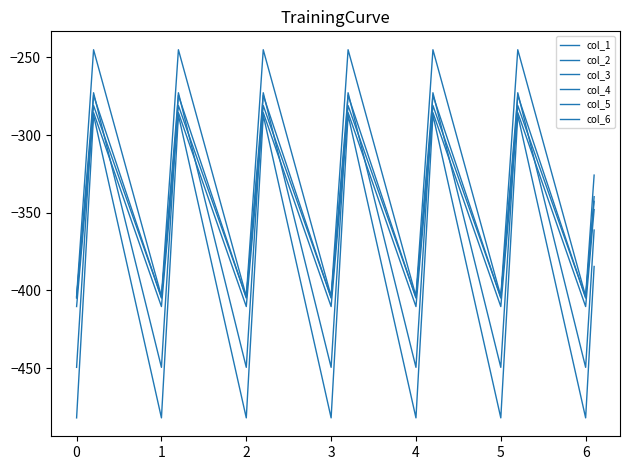

What is the sum of all col_3 values?

-7021.2